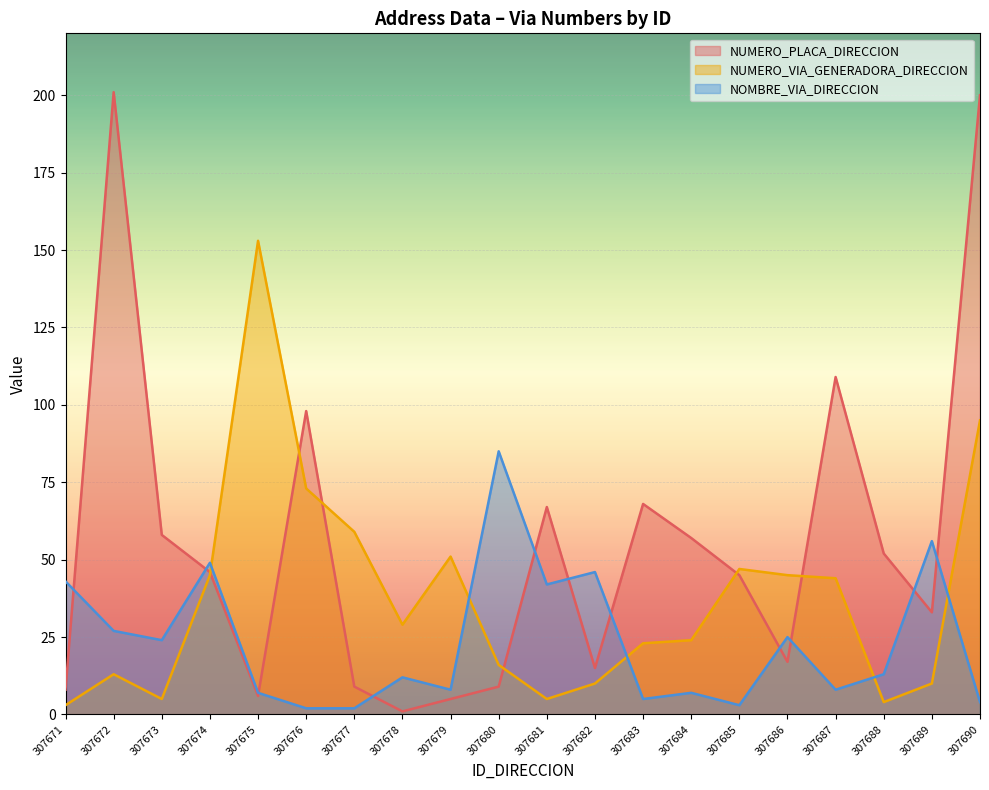

What is the approximate value of NUMERO_PLACA_DIRECCION at 307680, to the nearest 10?

10